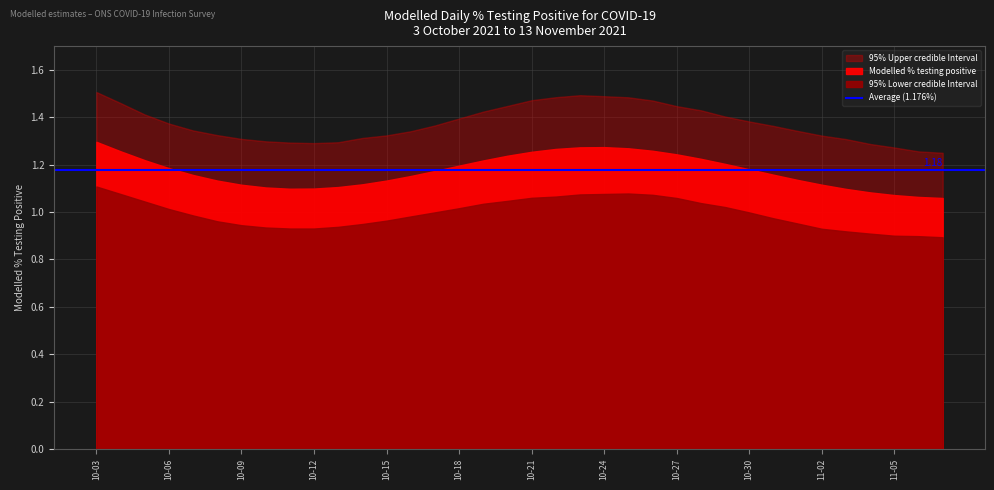

What position from the left is 2021-10-31?

29